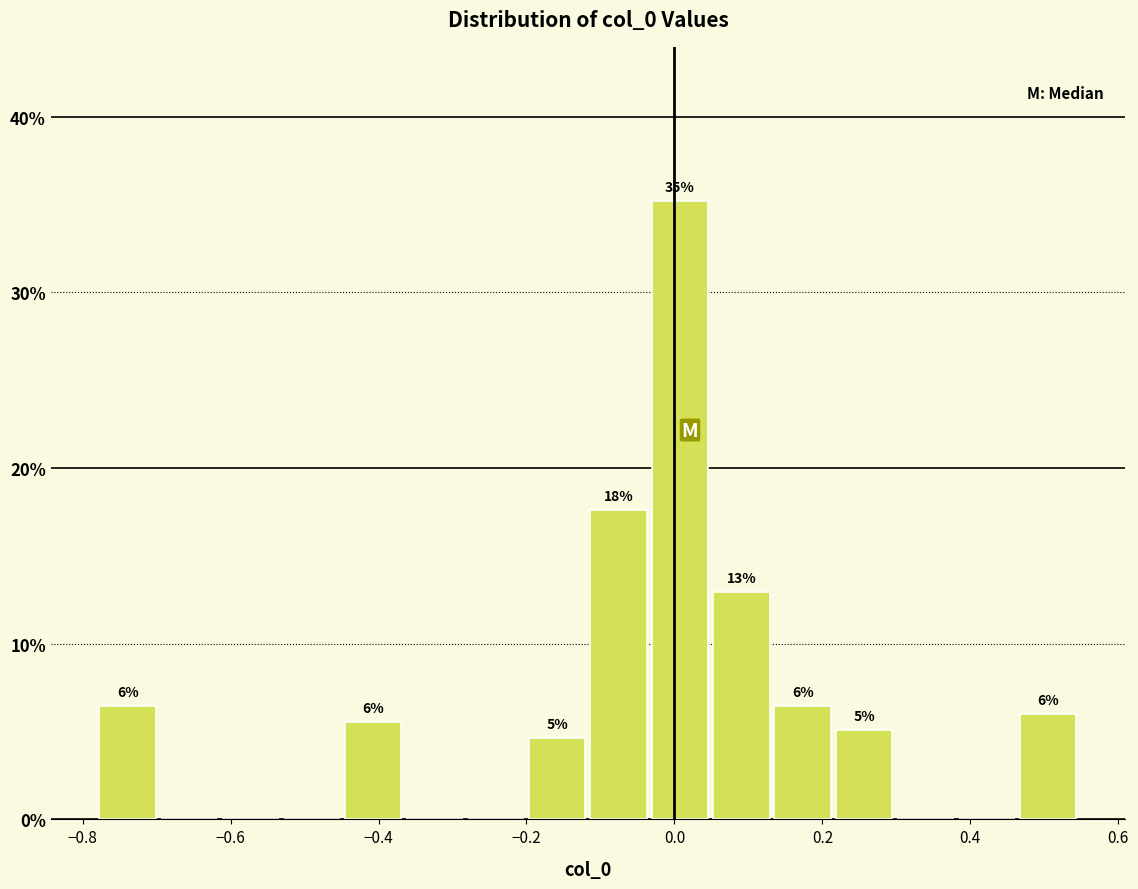

Which range on the x-axis has the tallest bar?

-0.04 to 0.04